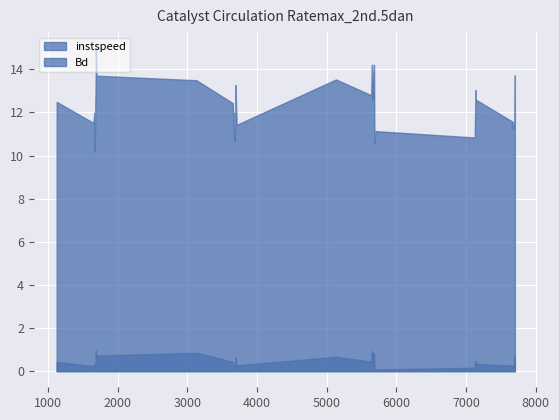

What is the minimum value shown in the chart?

0.1